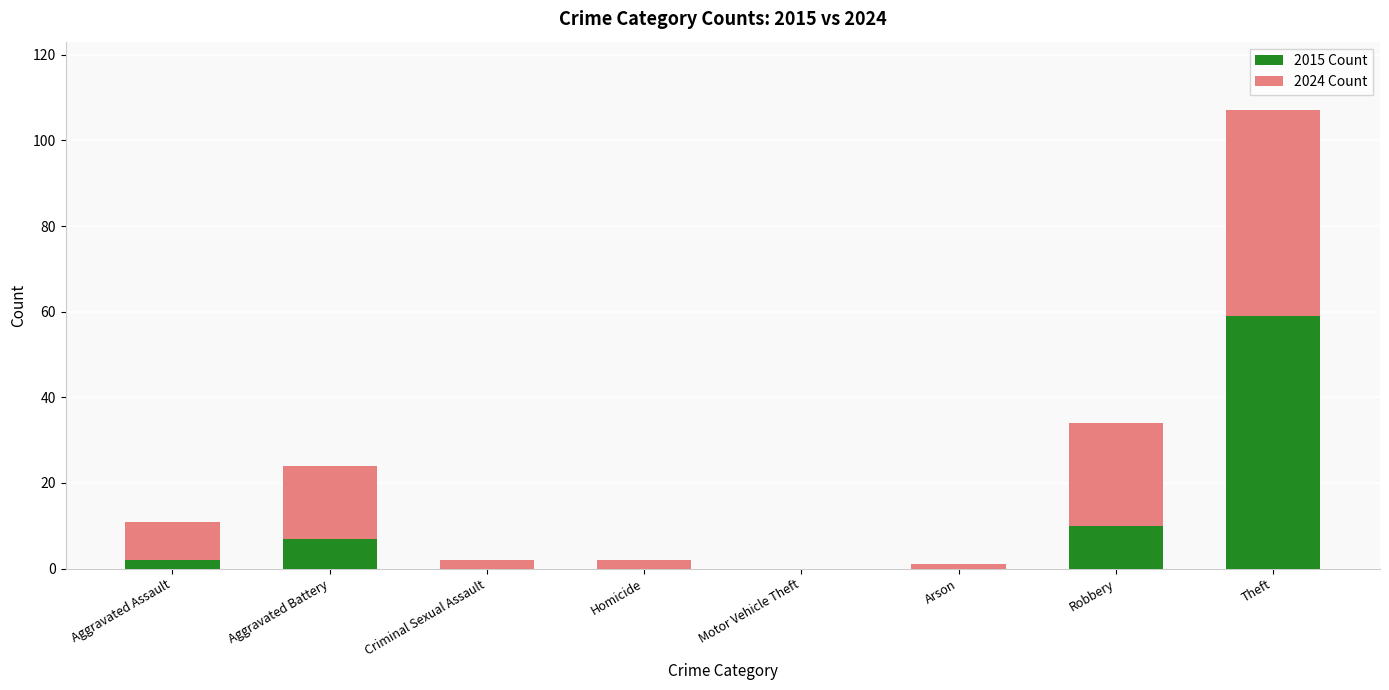

What are all the series names shown in the legend?

2015 Count, 2024 Count